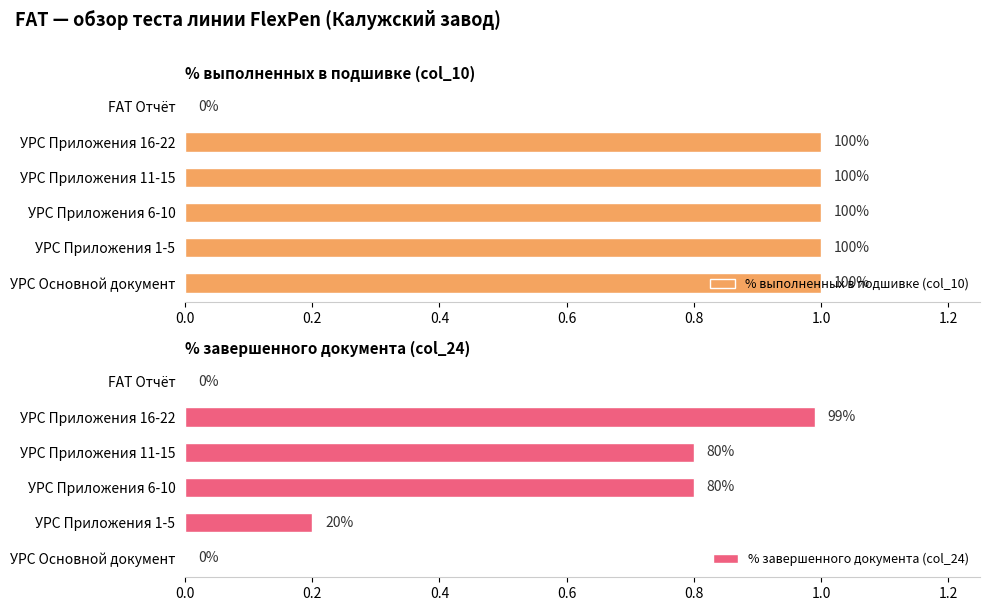

What is the total value across all series at УРС Приложения 11-15?

1.8